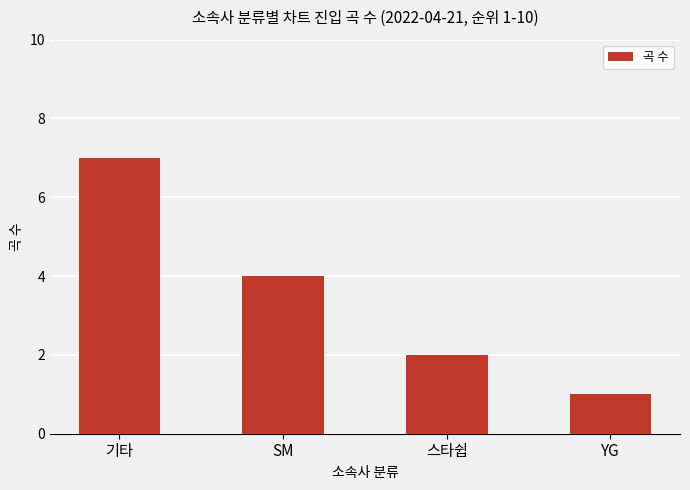

Reading left to right, what are all the values shown in this chart?

7	4	2	1